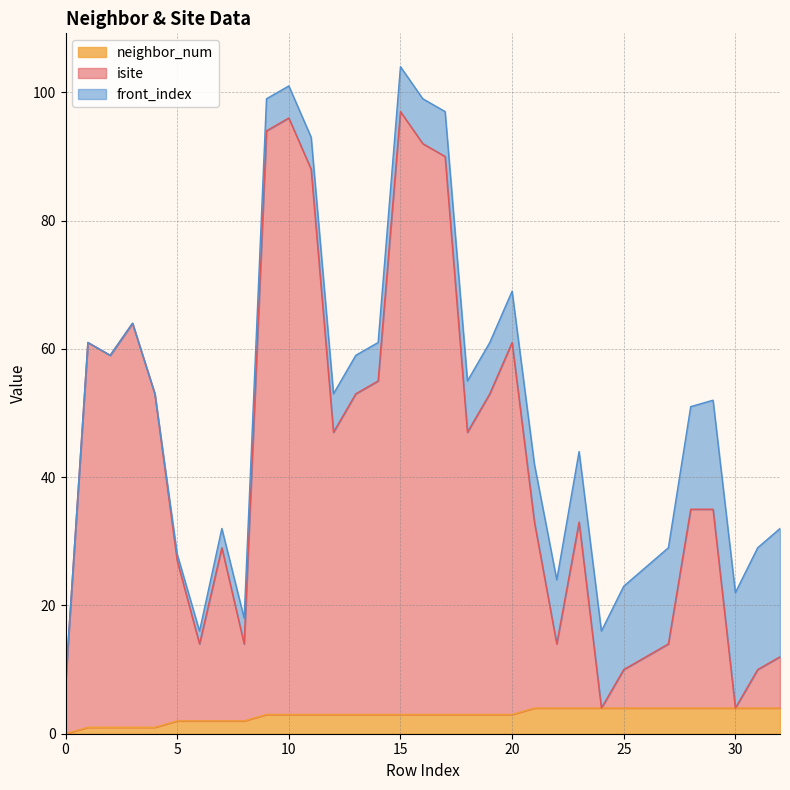

What is the average value of the neighbor_num series?

3